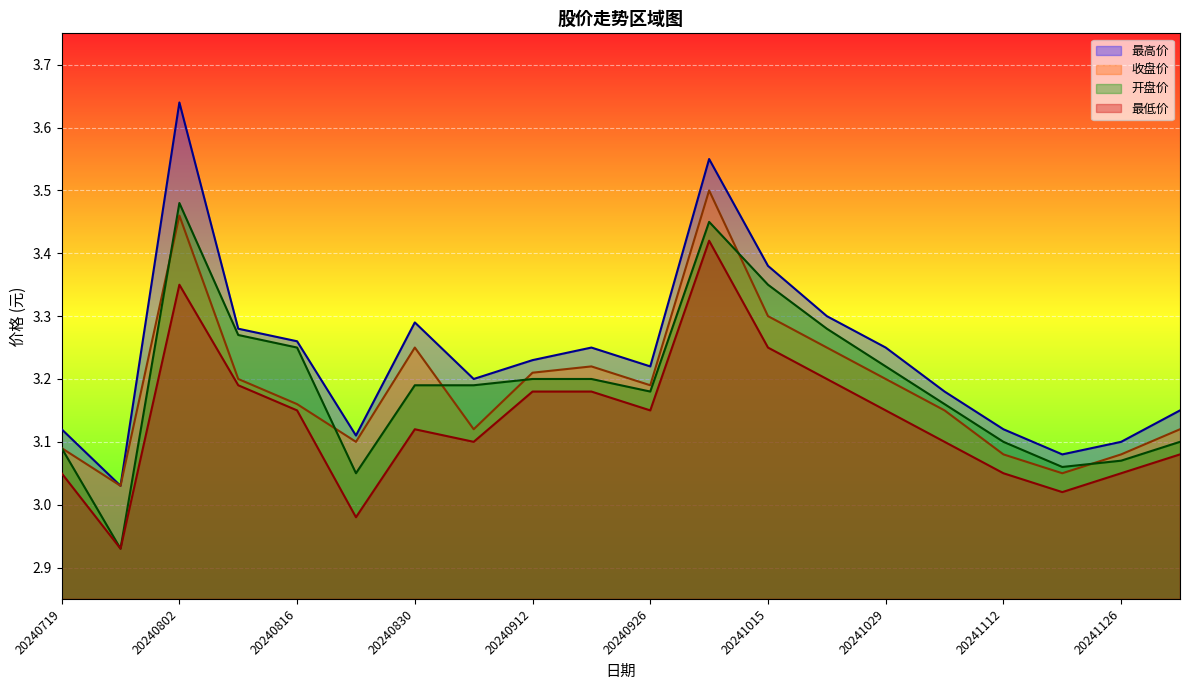

What is the spread (max minus min) of values at 20240802?

0.3